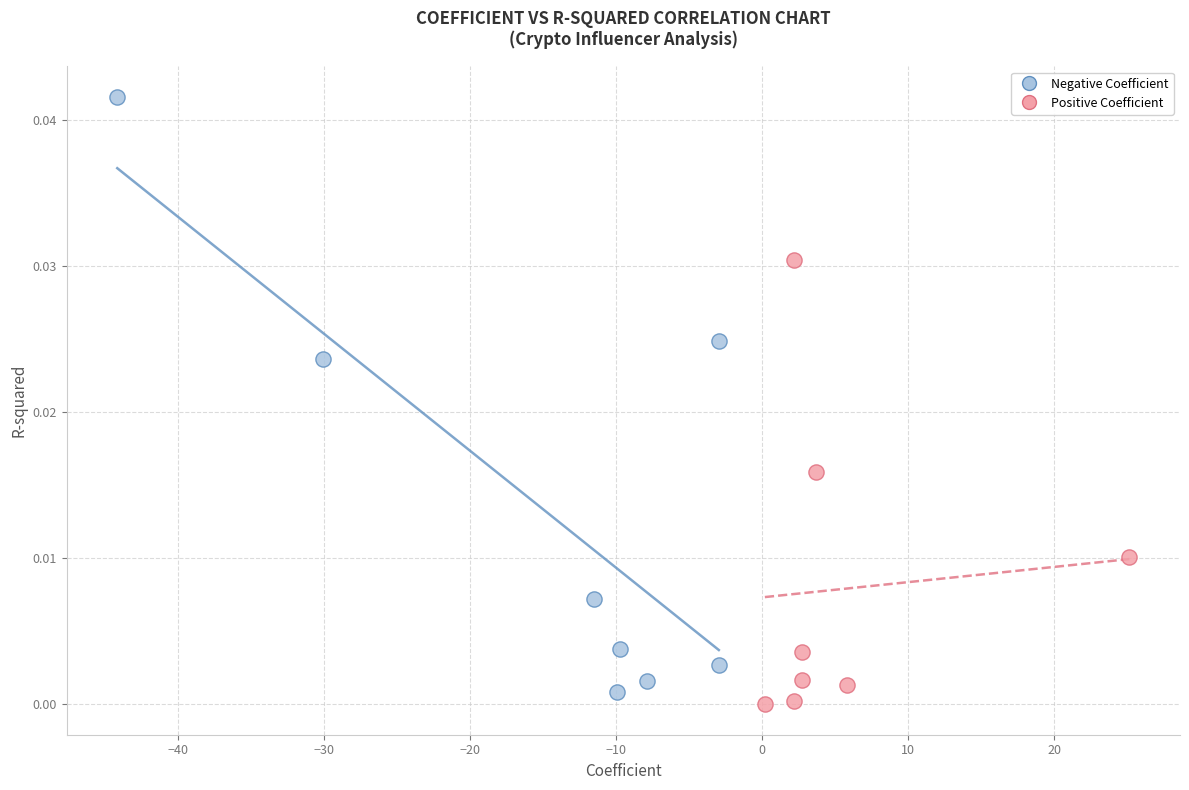

Which series reaches the maximum Y coordinate?

Negative Coefficient